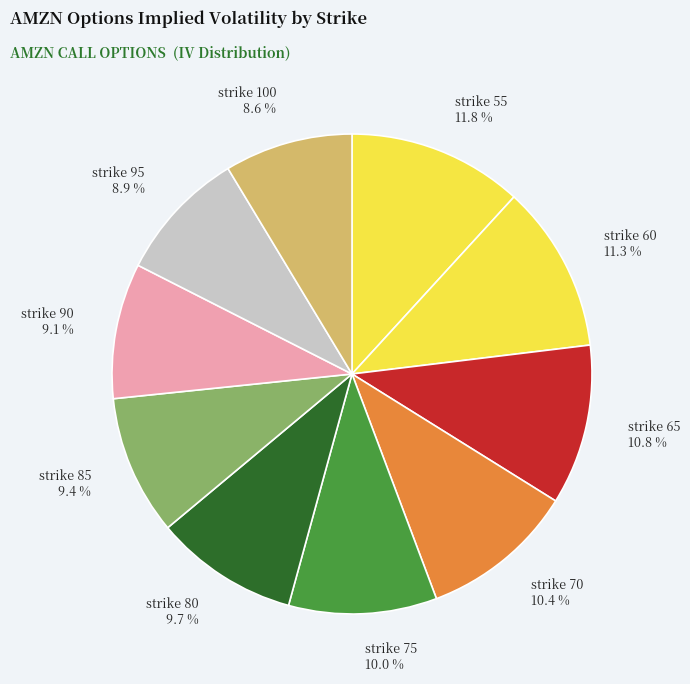

Which slice is the largest?

strike 55